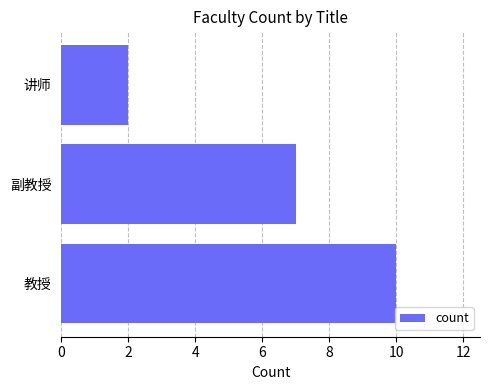

List the labels in order of value, smallest first.

讲师, 副教授, 教授